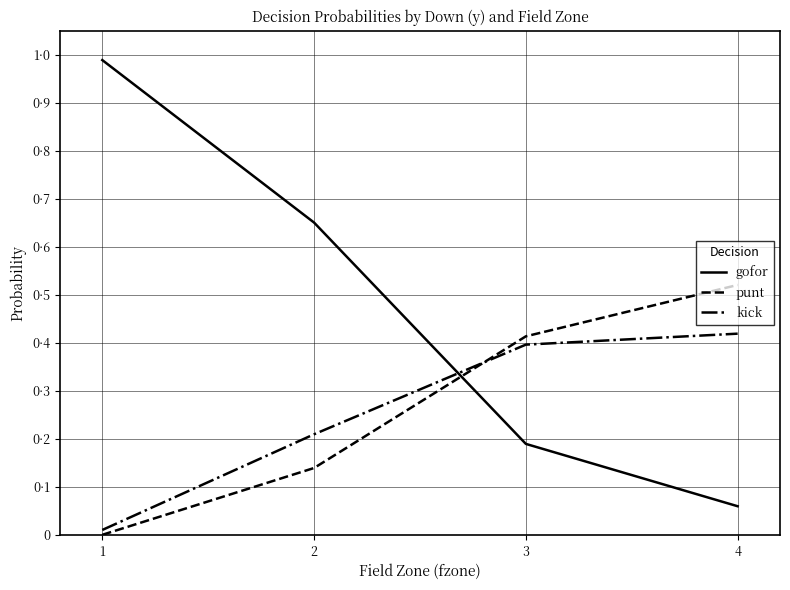

Which series ends up on top after the final intersection of gofor and punt?

punt